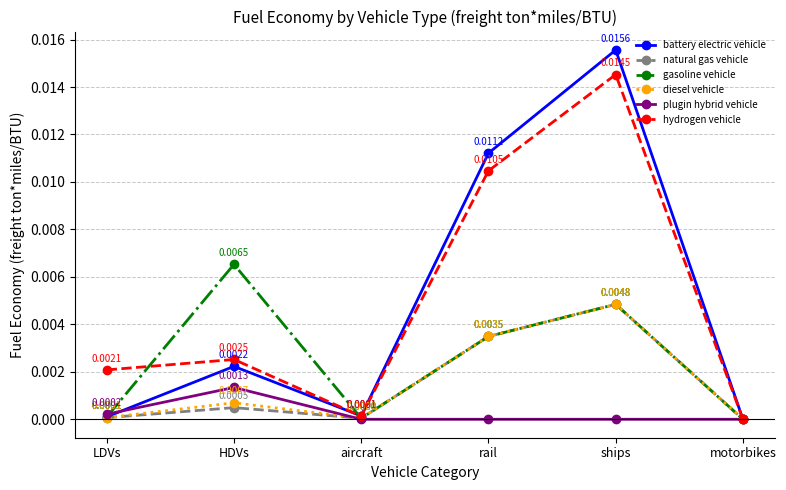

True or false: plugin hybrid vehicle has more than 2 interior local peaks.

False